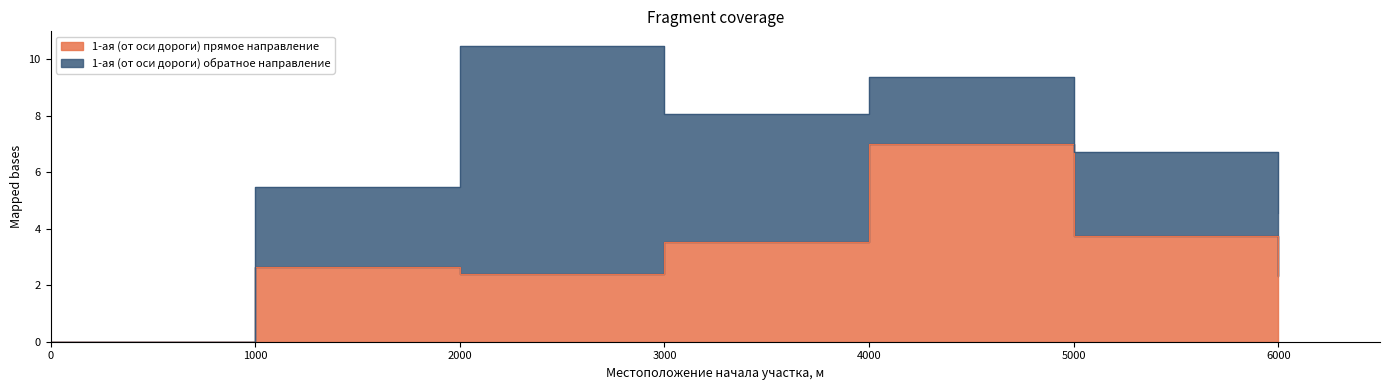

How many values are above zero?

6